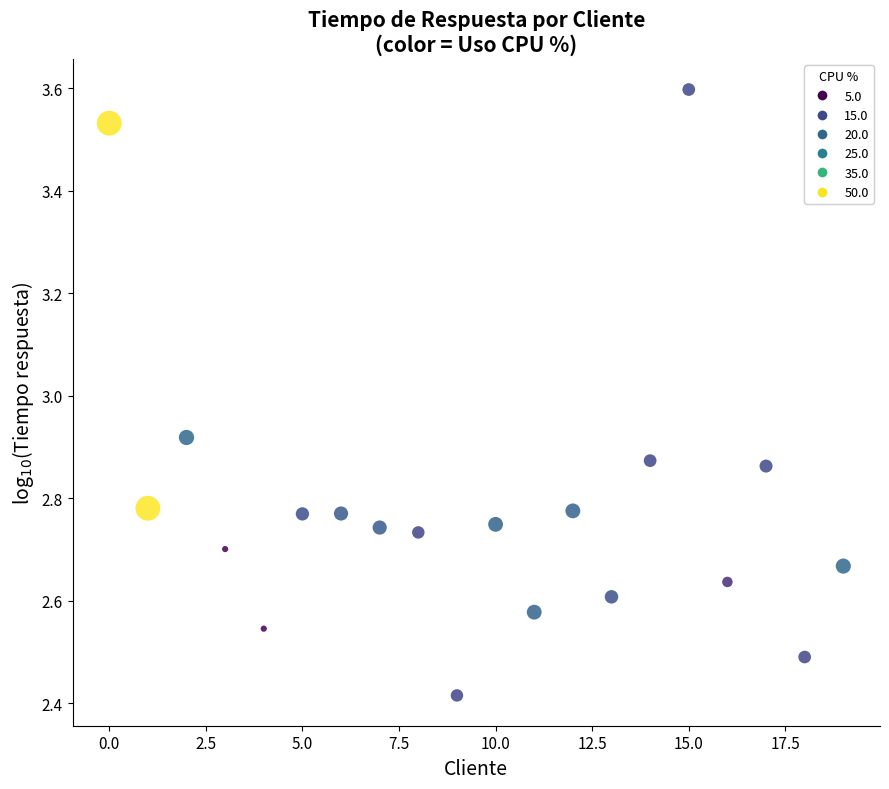

What is the range of Y values (max minus min)?

1.2